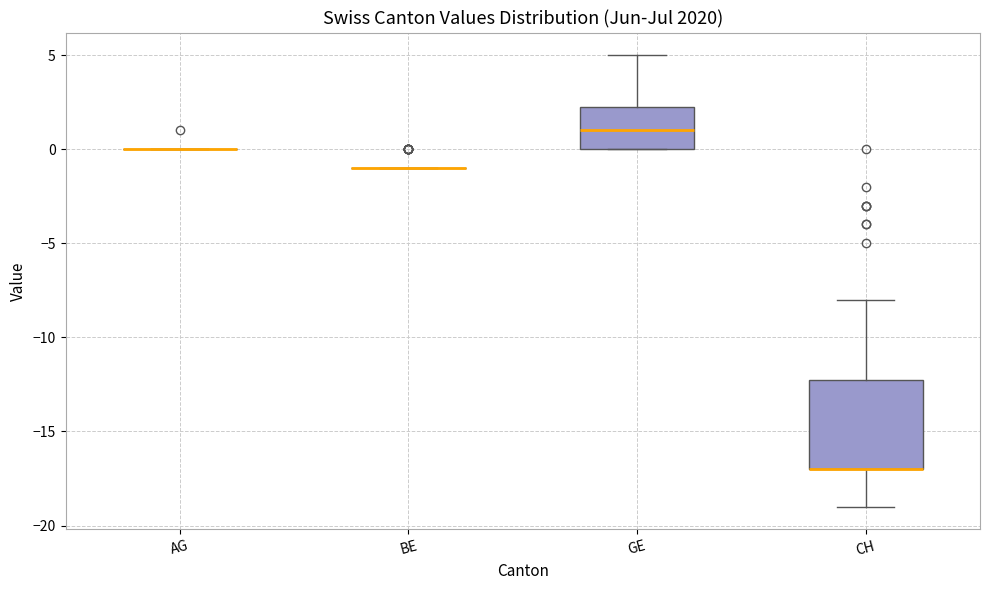

Reading left to right, read every box against the y-axis: the position of its median line, the range the box covers, and the ends of its whiskers. The values are not printed on the chart, so give them approximately, as read against the axis.

AG: box collapsed to a line at 0.0, whiskers 0.0 to 0.0
BE: box collapsed to a line at -1.0, whiskers -1.0 to -1.0
GE: median 1.0, box 0.0 to 2.5, whiskers 0.0 to 5.0
CH: median -17.0 (drawn on the box's lower edge), box -17.0 to -12.0, whiskers -19.0 to -8.0